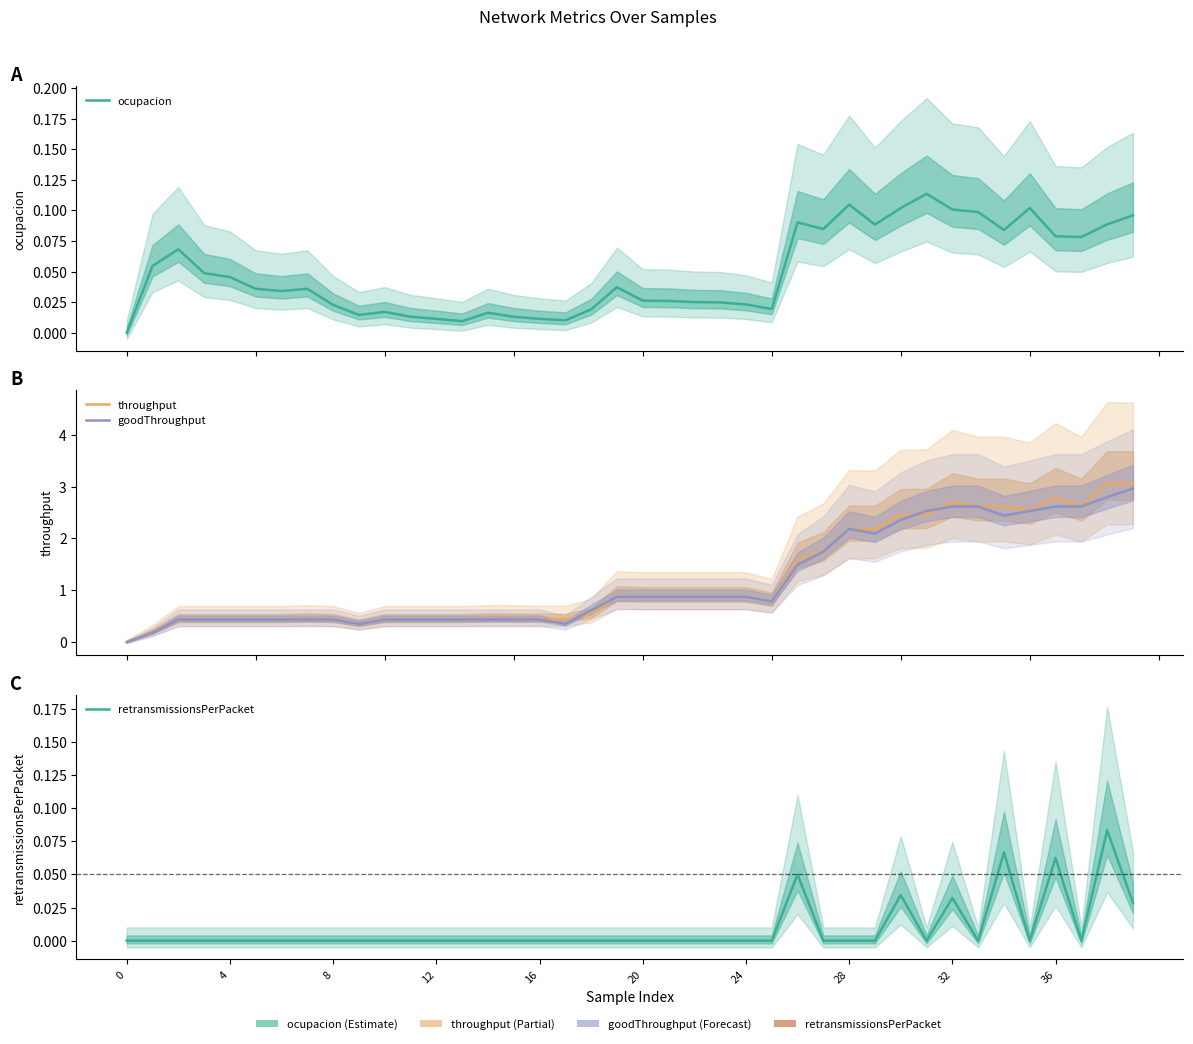

Count the retransmissionsPerPacket values in the range 0 to 1.

40